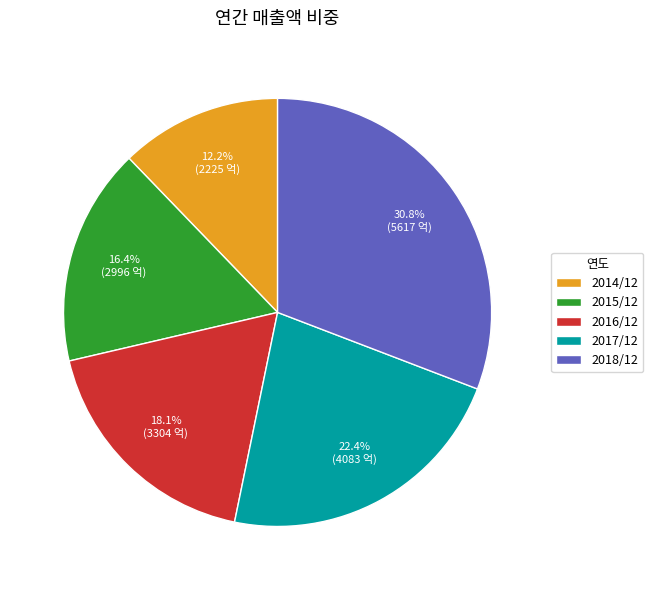

Is it true that 2016/12 is 18% of the pie?

True